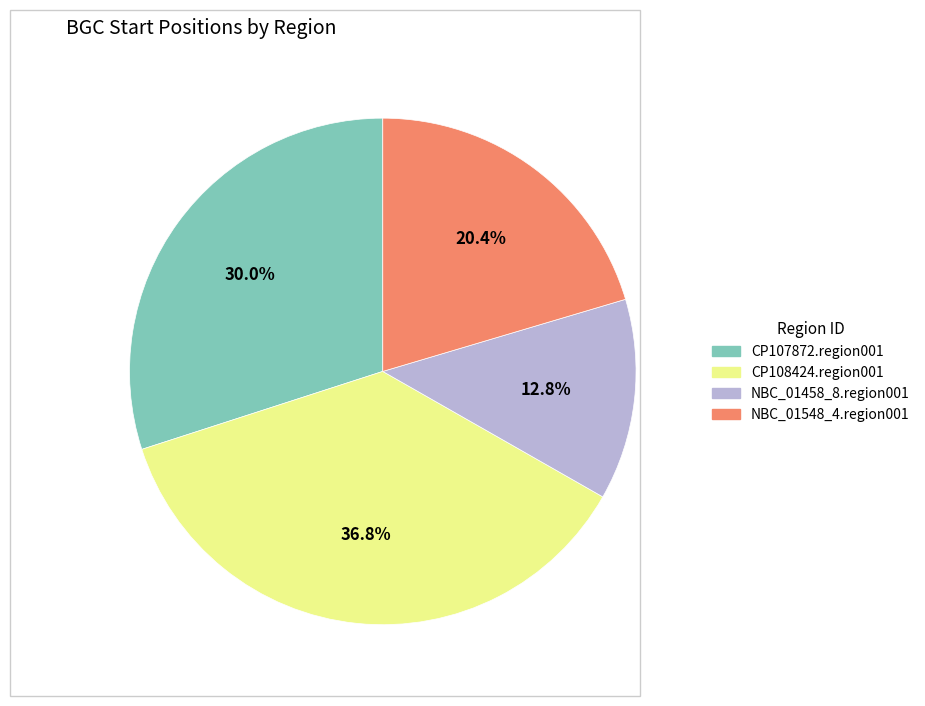

How many slices are in this pie chart?

4